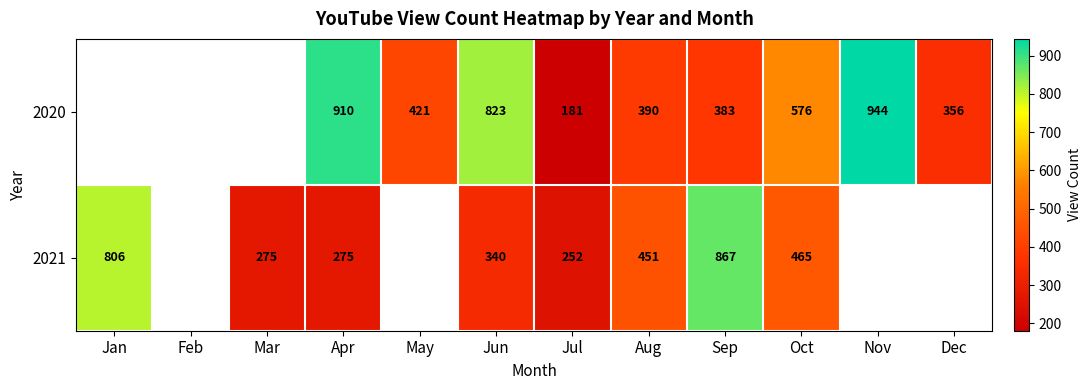

At Jul, list the series in order from smallest to largest.

2020, 2021